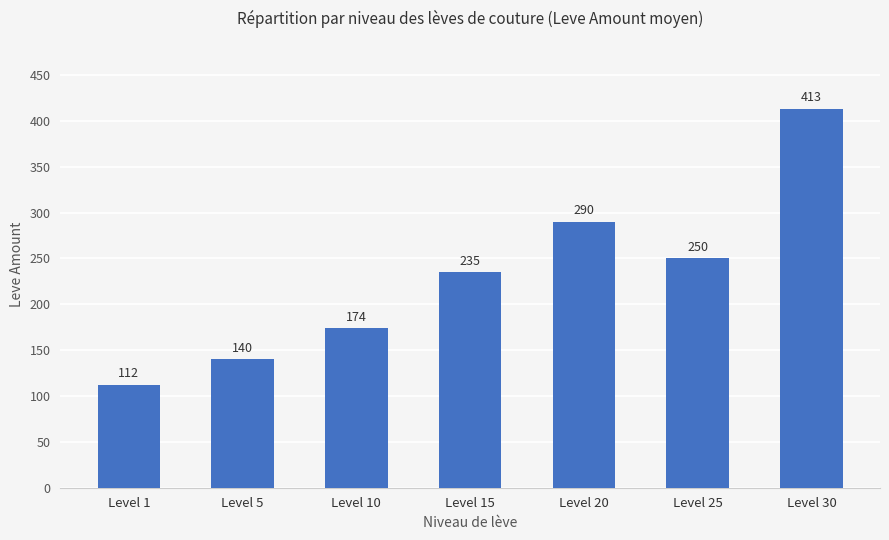

What is the sum of all values?

1614